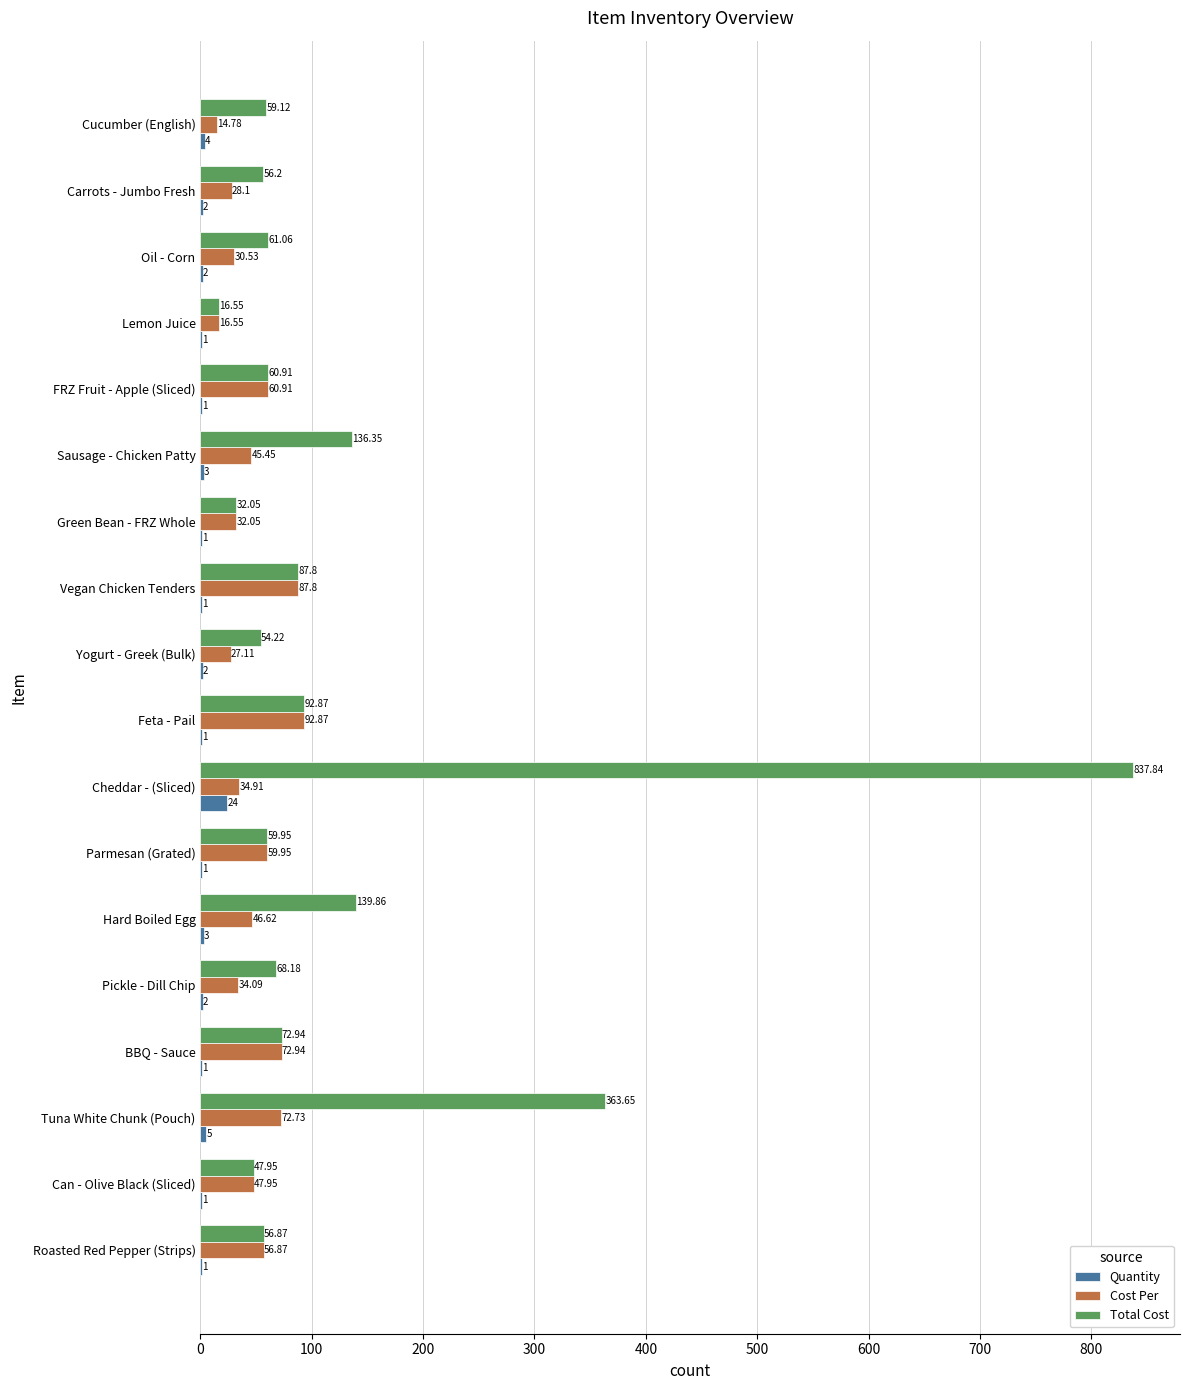

Where is Total Cost nearest to the value 427?

Tuna White Chunk (Pouch)